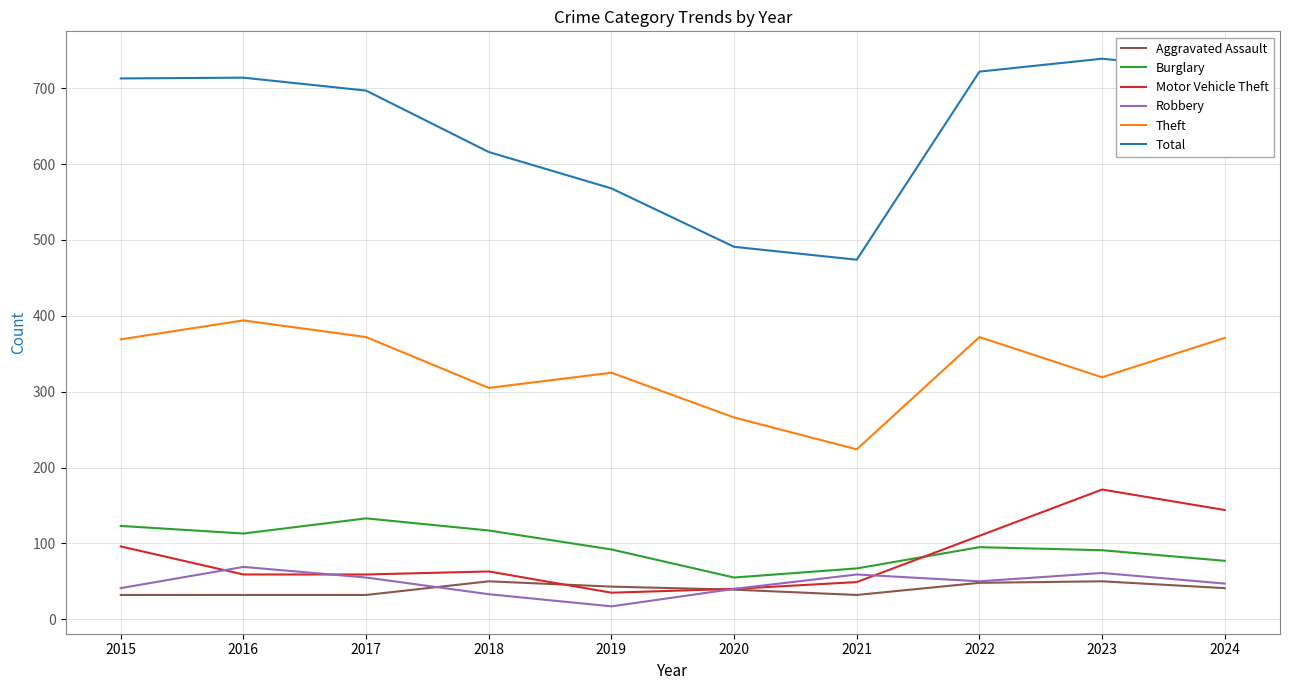

Is it true that Robbery equals 109 at 2023?

False